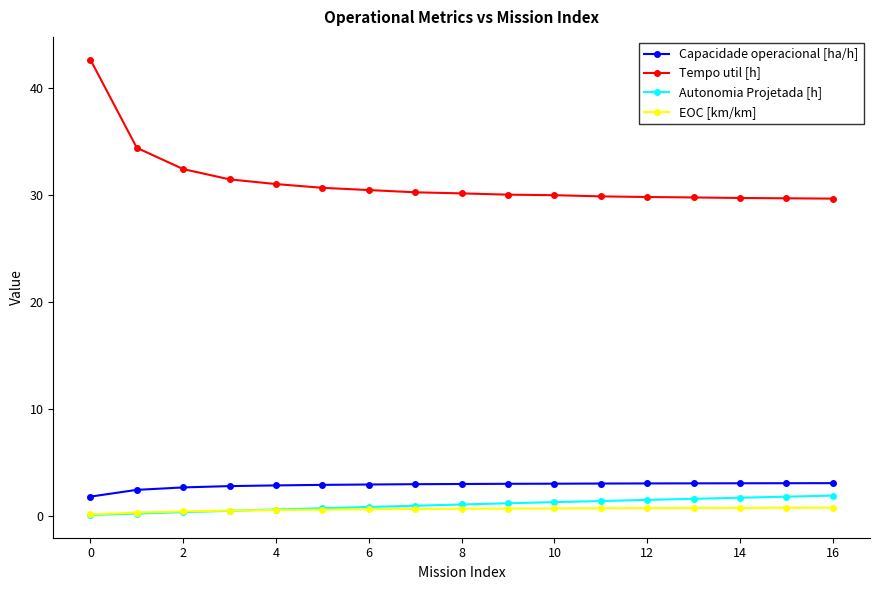

What is the greatest value displayed?

42.7